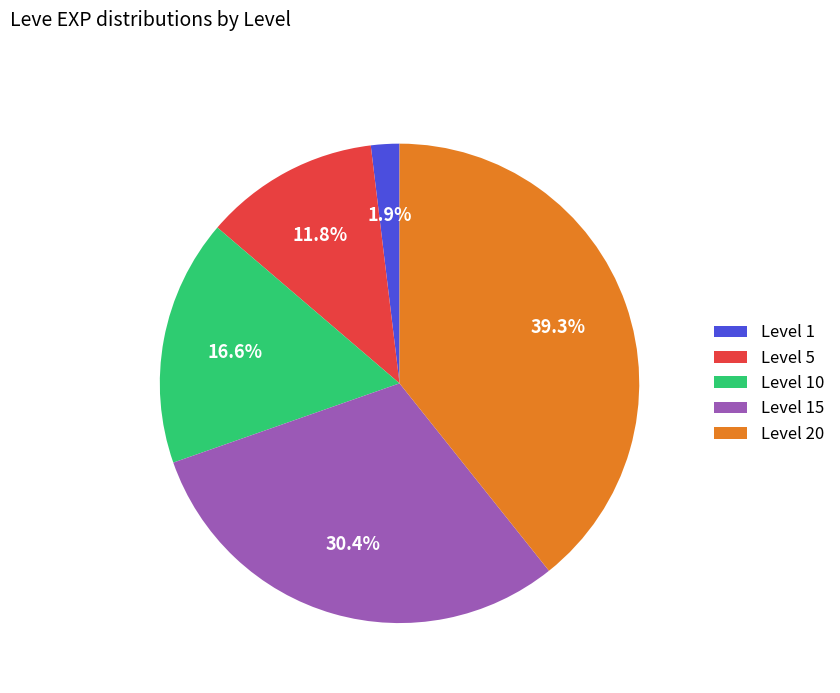

Which slice is the largest?

Level 20